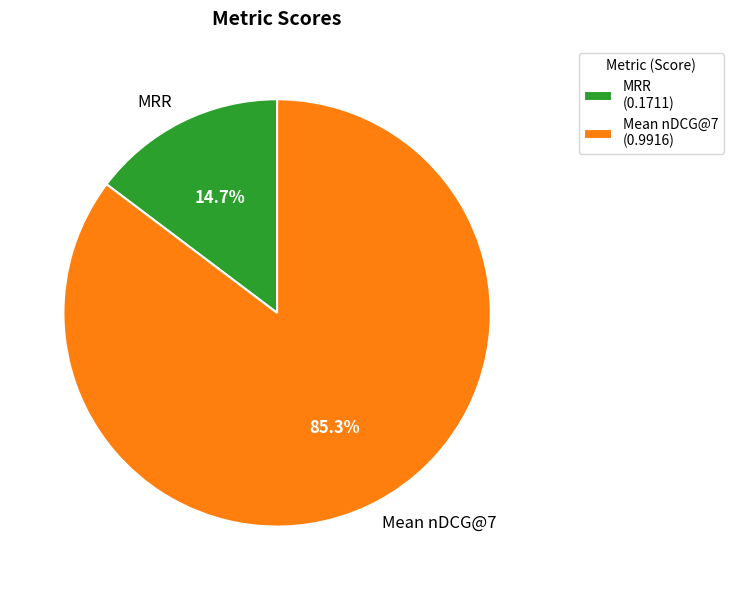

Rank the categories by value from lowest to highest.

MRR, Mean nDCG@7